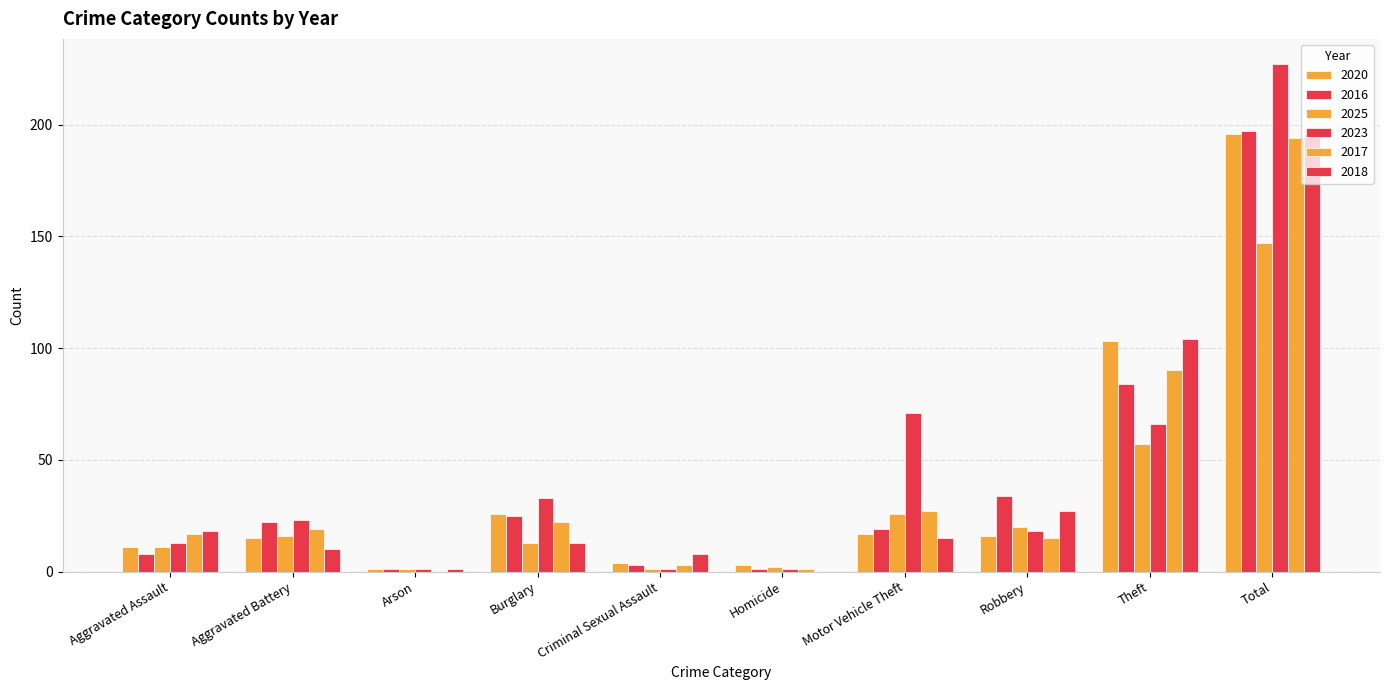

What is the difference between the highest and lowest values at Burglary?

20